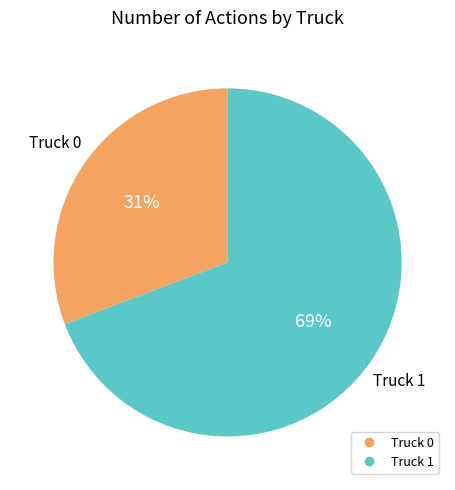

Is it true that Truck 0 is 31% of the pie?

True